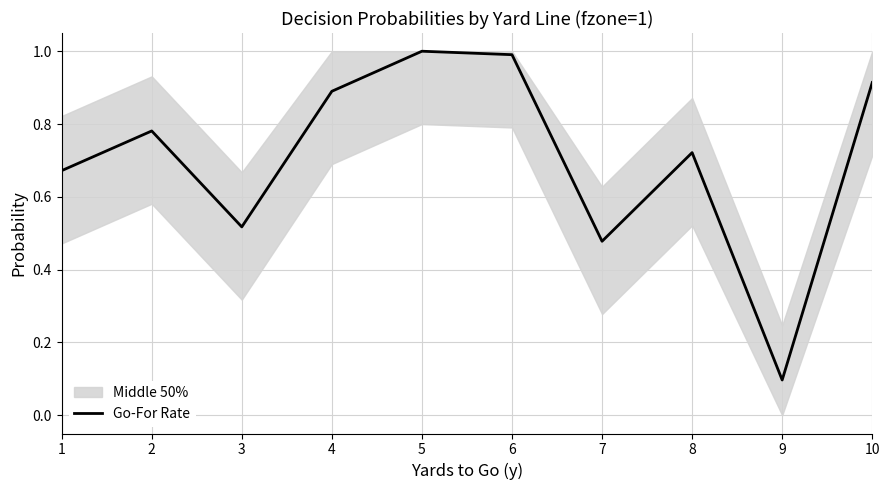

List the labels in order of value, smallest first.

9, 7, 3, 1, 8, 2, 4, 10, 6, 5